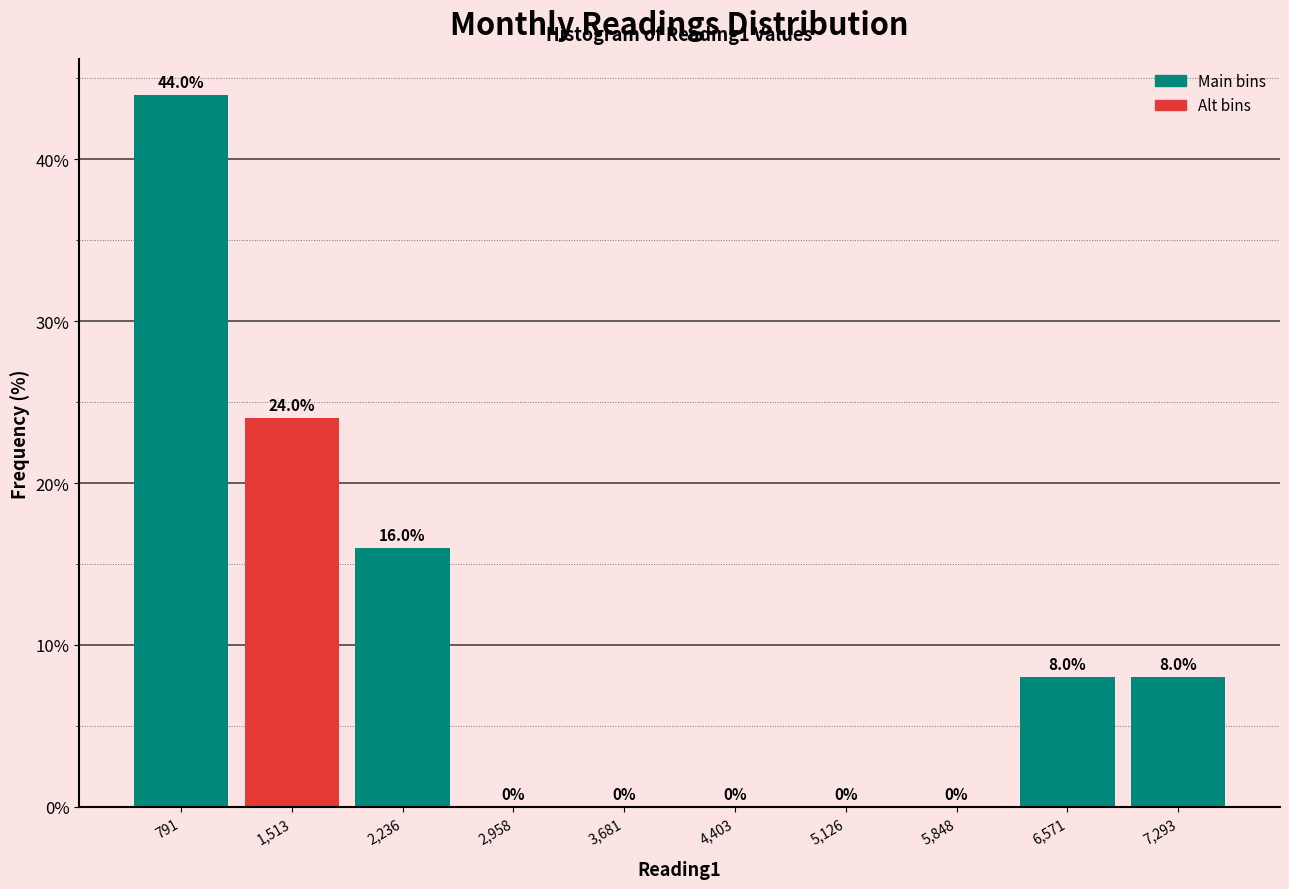

How tall is the bar that spans 1200 to 1900 on the x-axis? The bar edges are not printed on the chart, so give them approximately, as read against the axis.

24.0